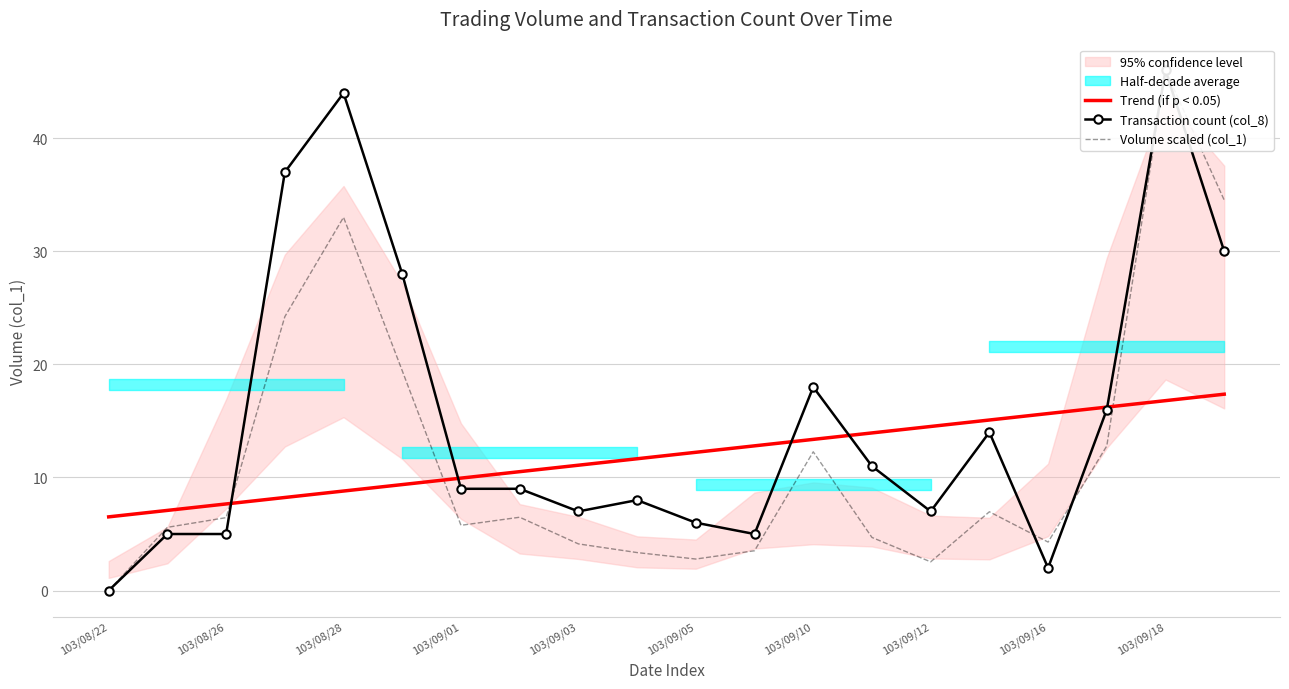

The Trend (if p < 0.05) series shows 14.5 at 103/09/12. True or false?

True